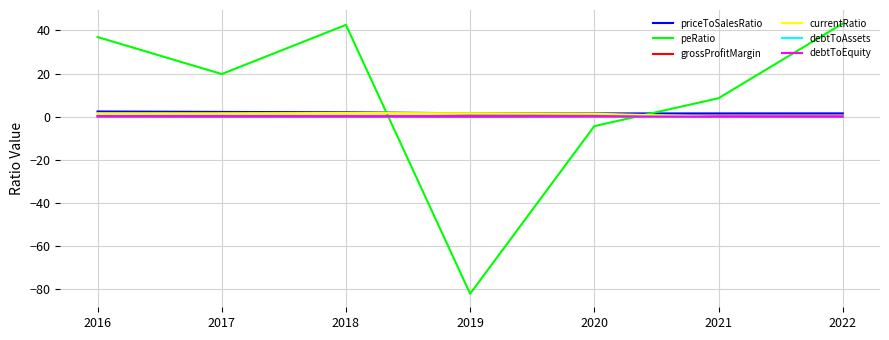

Does the chart have visible grid lines?

Yes